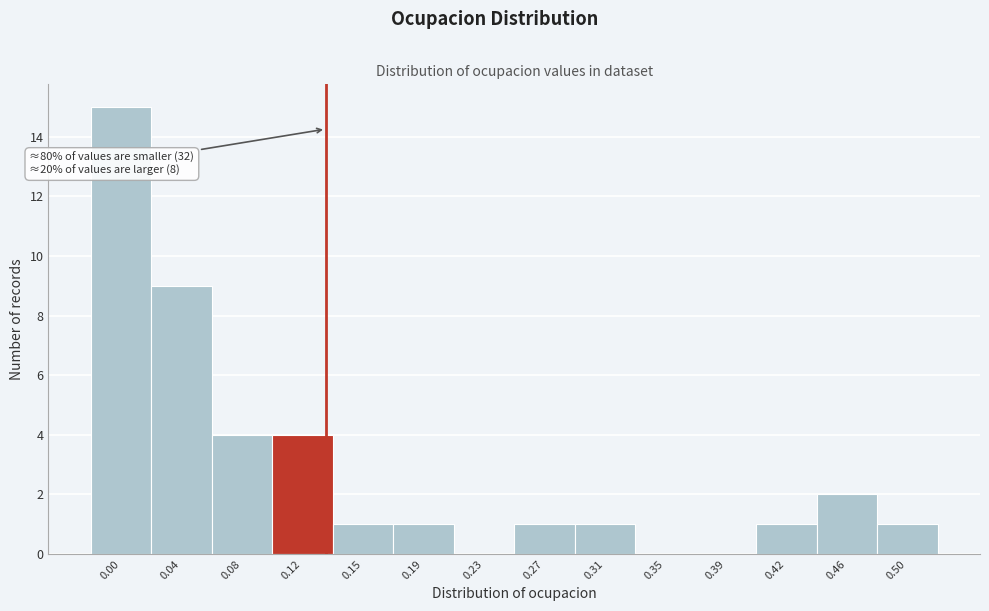

Reading right to left, what are all the values shown in this chart?

0.50=1	0.46=2	0.42=1	0.39=0	0.35=0	0.31=1	0.27=1	0.23=0	0.19=1	0.15=1	0.12=4	0.08=4	0.04=9	0.00=15